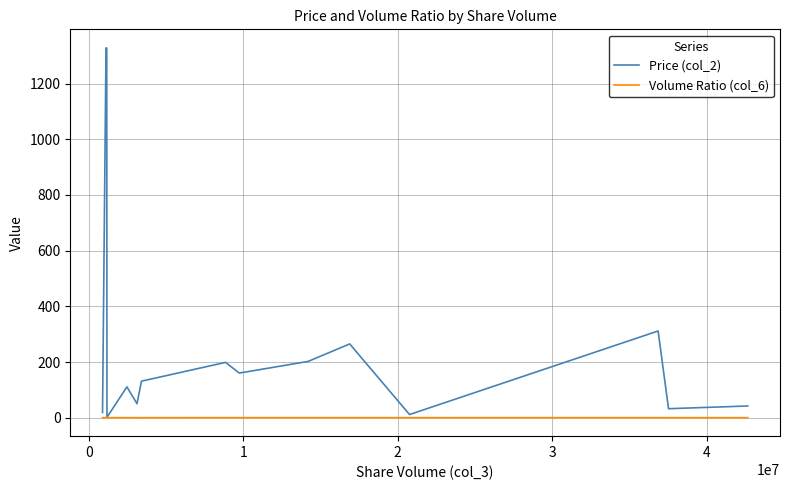

Which series has the largest total across all categories?

Price (col_2)